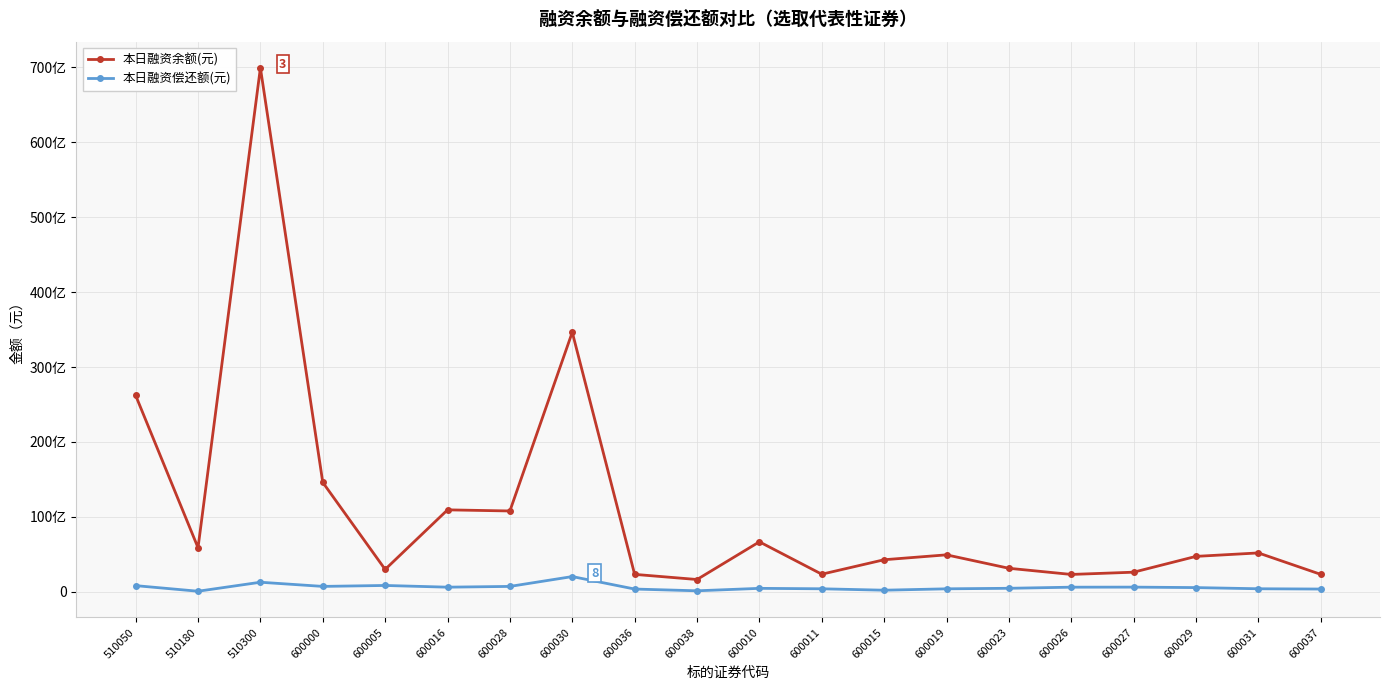

What are all the series names shown in the legend?

本日融资余额(元), 本日融资偿还额(元)